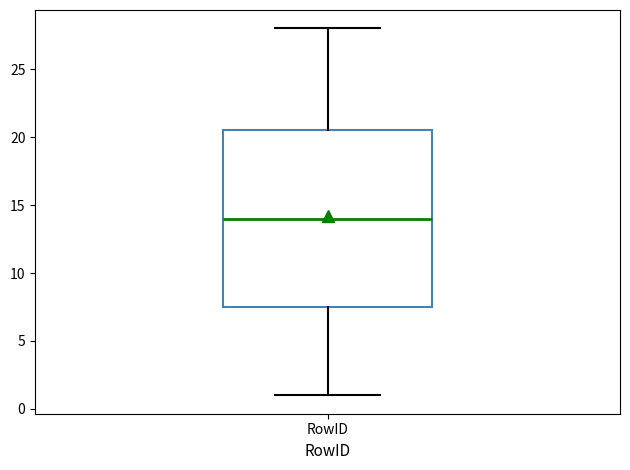

Where does the upper whisker of the box for RowID end on the y-axis? The values are not printed on the chart, so give them approximately, as read against the axis.

28.0